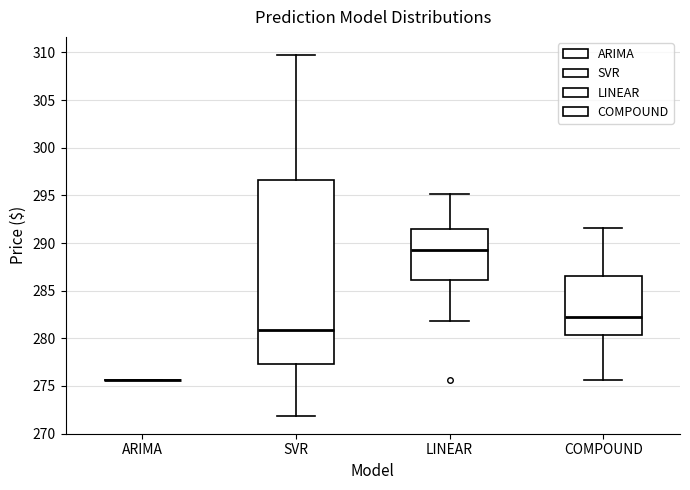

Which box is the tallest, from its lower edge to its upper edge?

SVR